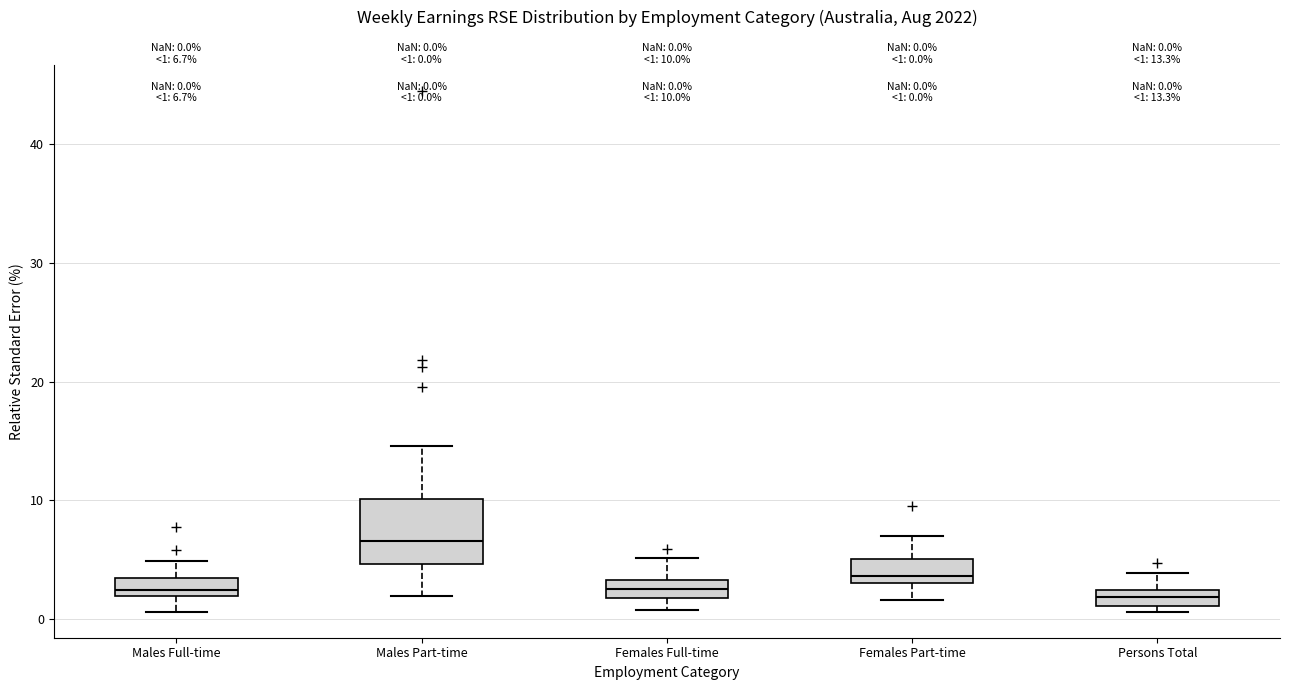

Which box is the tallest, from its lower edge to its upper edge?

Males Part-time